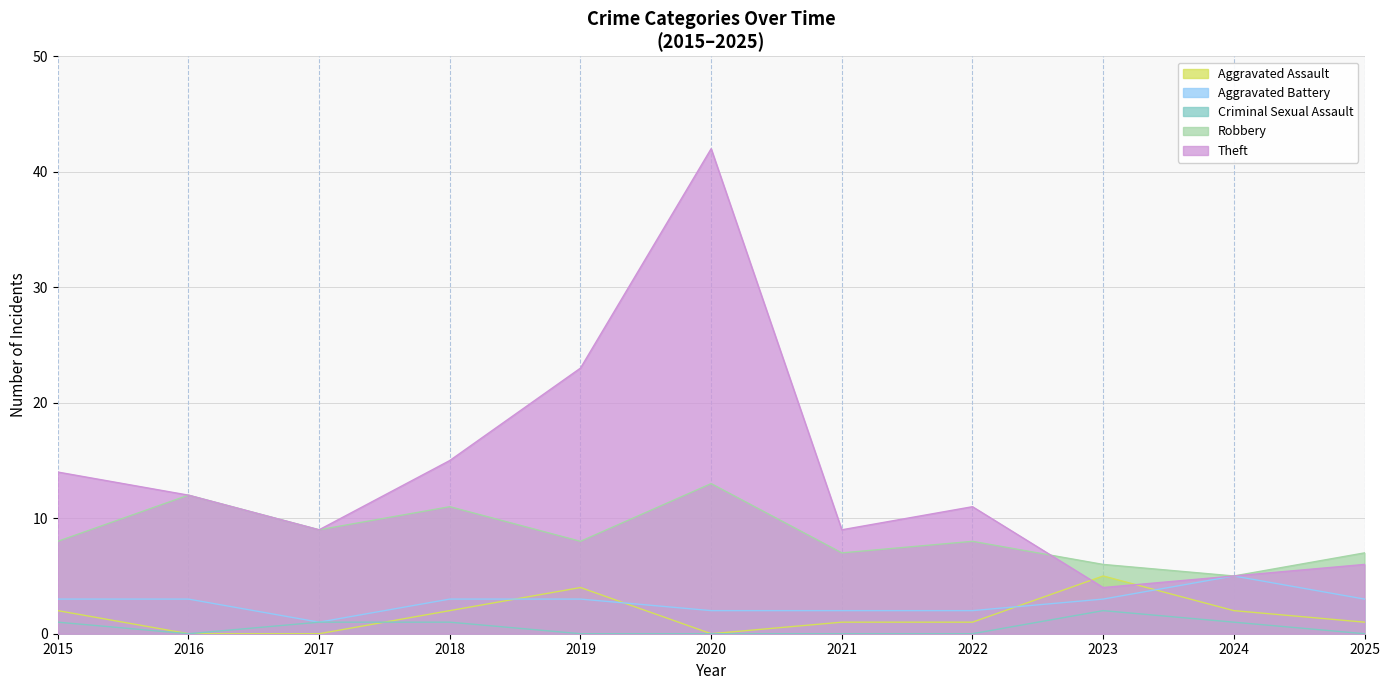

How many lines are shown in the chart?

5